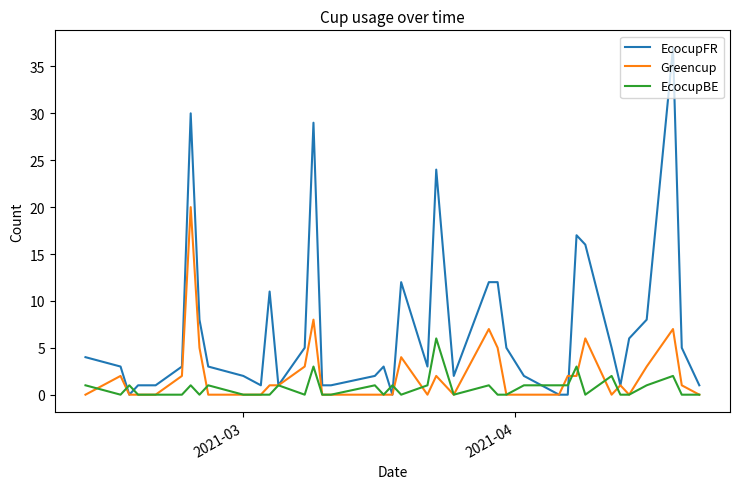

List the series in order of their overall mean, highest first.

EcocupFR, Greencup, EcocupBE